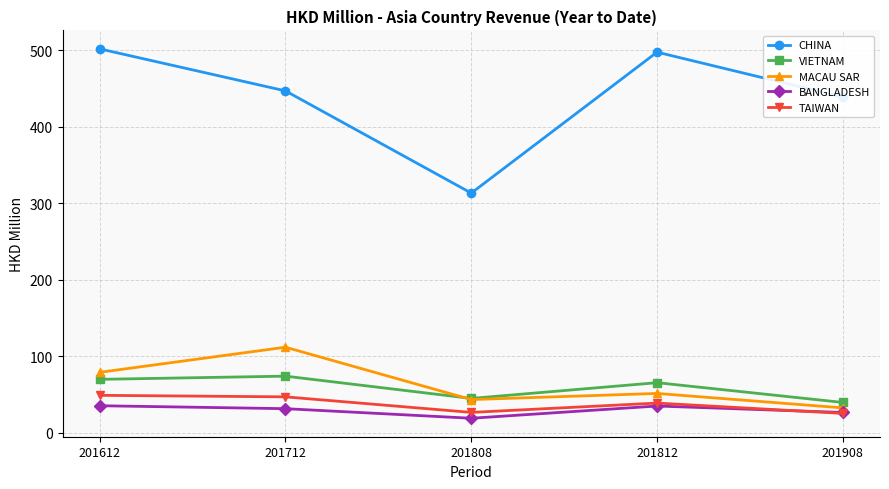

True or false: TAIWAN and MACAU SAR intersect in this chart.

False